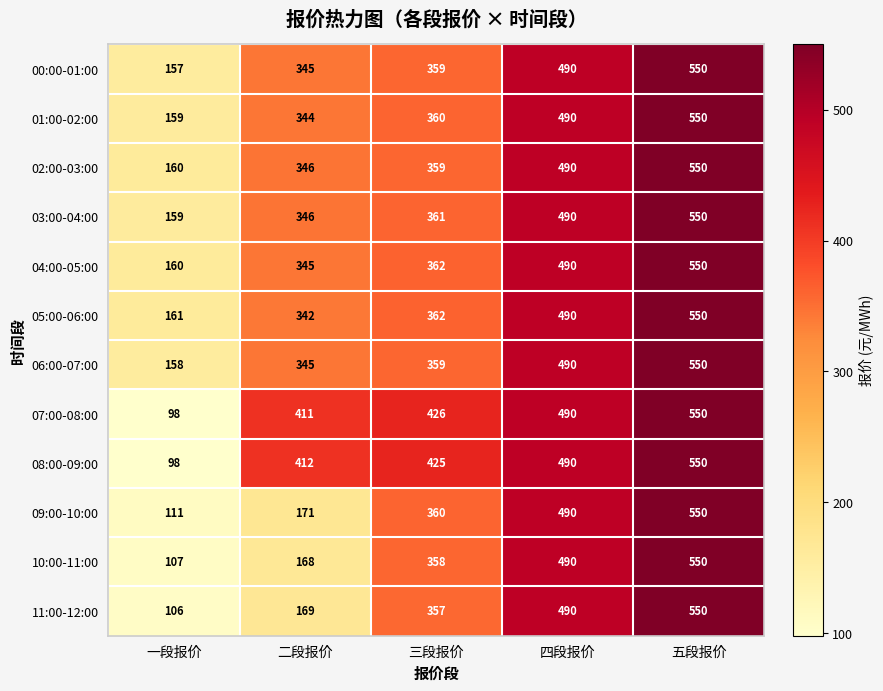

What value does the 05:00-06:00 series have at 四段报价?

490